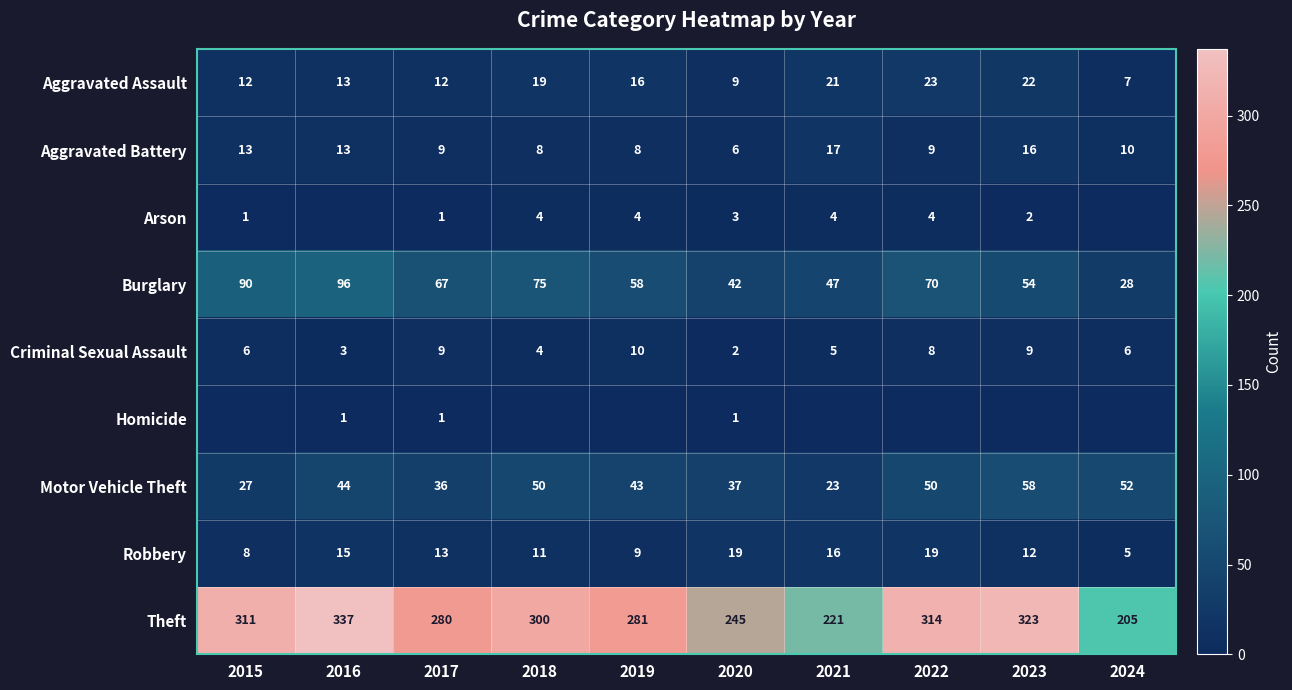

What is the difference between the highest and lowest values at 2021?

221